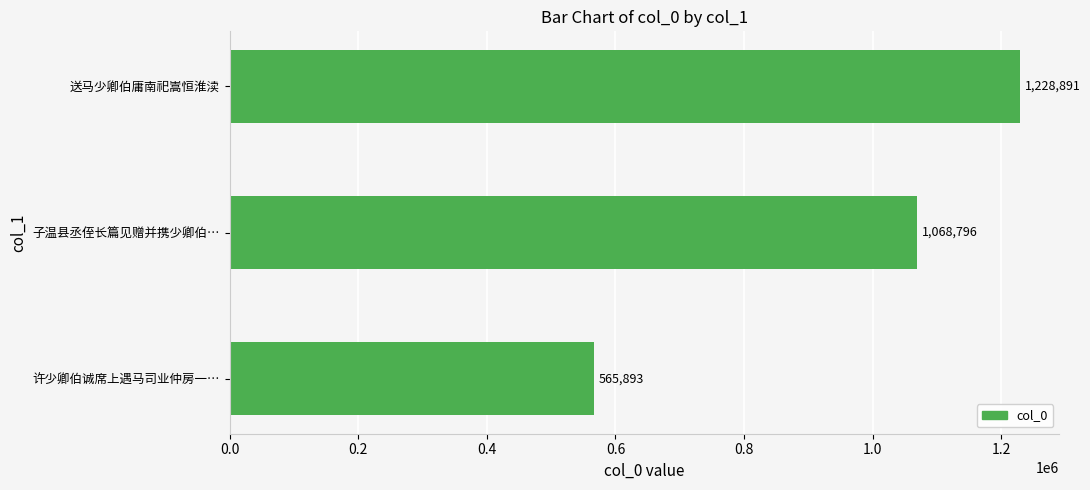

What is the minimum value shown in the chart?

565893